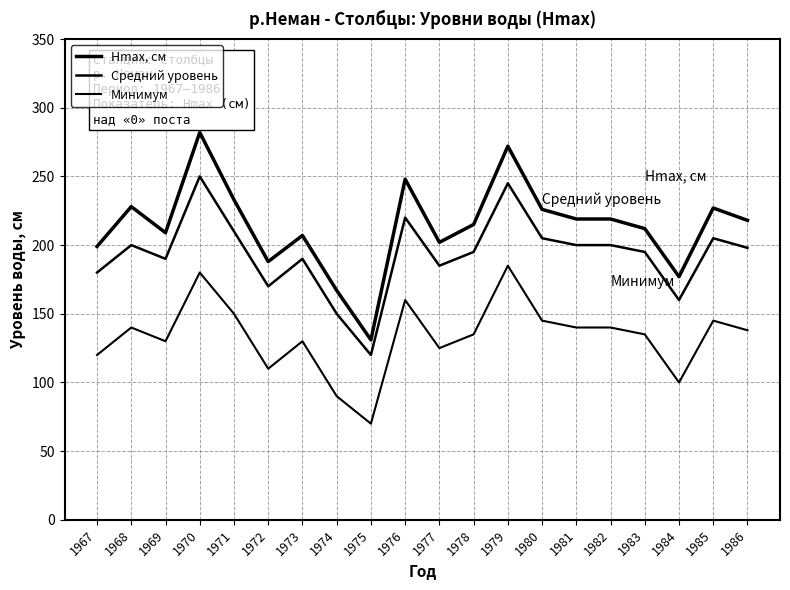

Does the chart have visible grid lines?

Yes